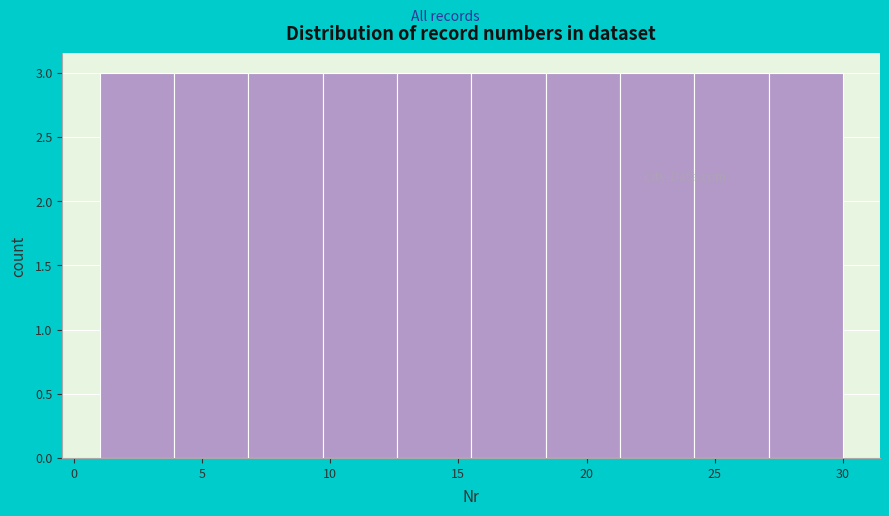

Reading left to right, transcribe this chart: for each bar, give the range it covers on the x-axis and its height. Neither the bar edges nor the heights are printed on the chart, so give them approximately, as read against the axes.

1.0 to 3.9: 3
3.9 to 6.8: 3
6.8 to 9.7: 3
9.7 to 12.6: 3
12.6 to 15.5: 3
15.5 to 18.4: 3
18.4 to 21.3: 3
21.3 to 24.2: 3
24.2 to 27.1: 3
27.1 to 30.0: 3